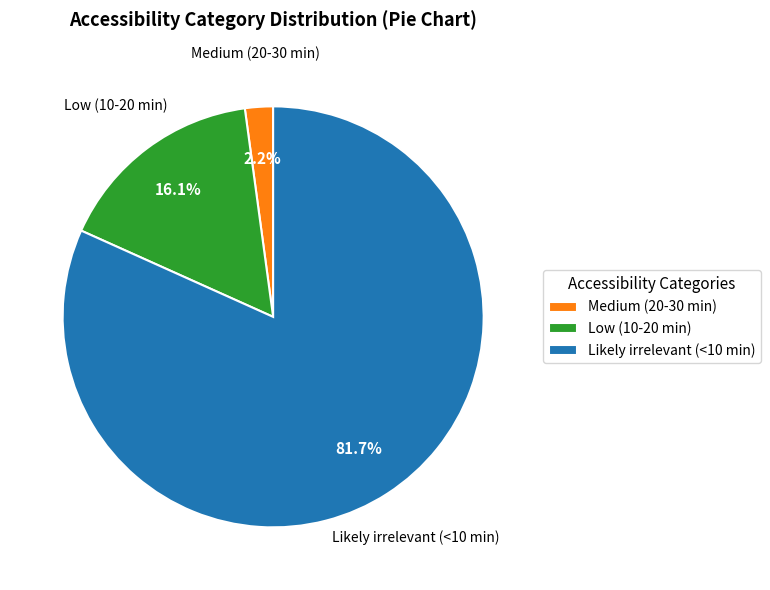

Rank the categories by value from lowest to highest.

Medium (20-30 min), Low (10-20 min), Likely irrelevant (<10 min)